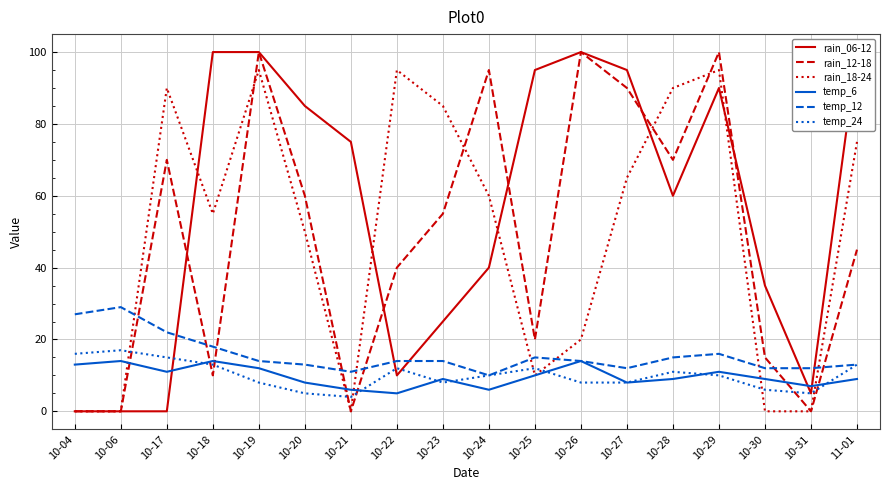

What is the label of the 12th point from the right?

10-21